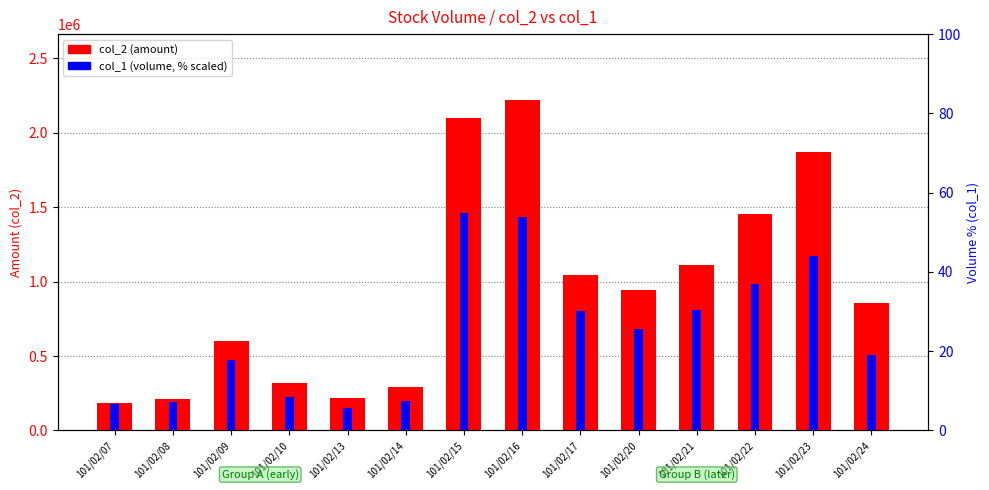

What is the difference between the maximum and minimum values in the col_1 (volume %) series?

49.2